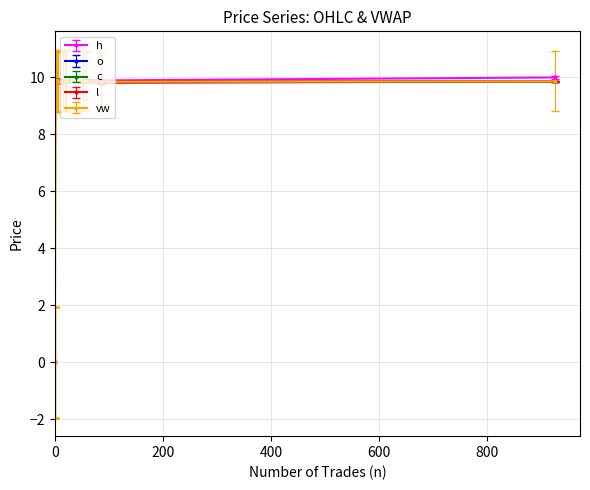

Count the o values in the range 9 to 10.

20